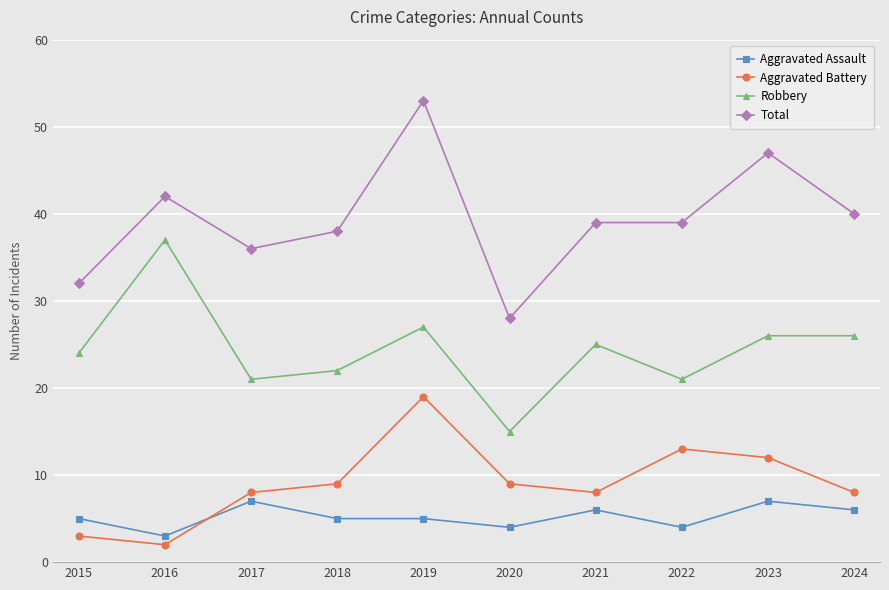

At which category does Aggravated Assault reach its first local valley?

2016